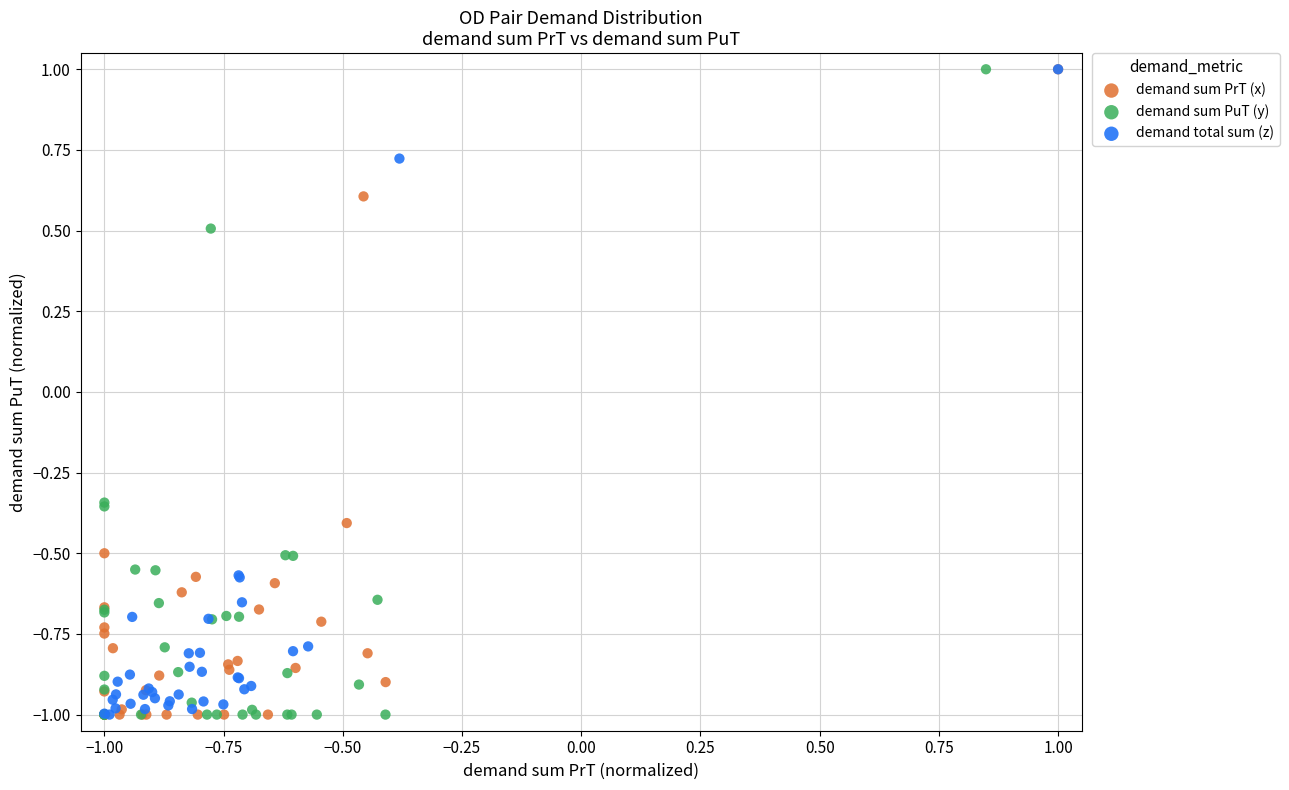

What are all the series names shown in the legend?

demand sum PrT (x), demand sum PuT (y), demand total sum (z)